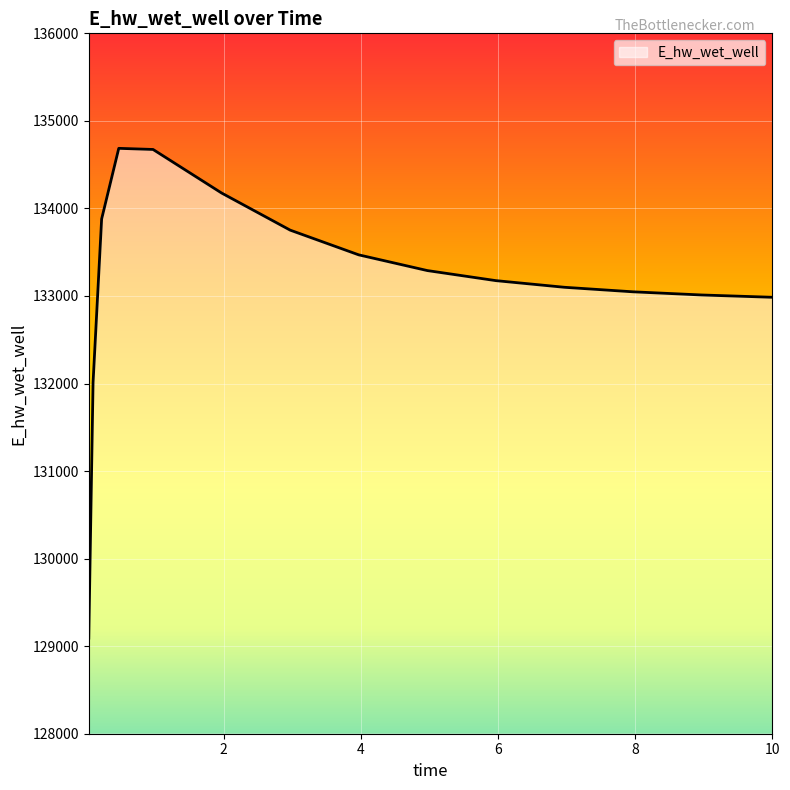

Does the chart display data point markers on the line(s)?

No